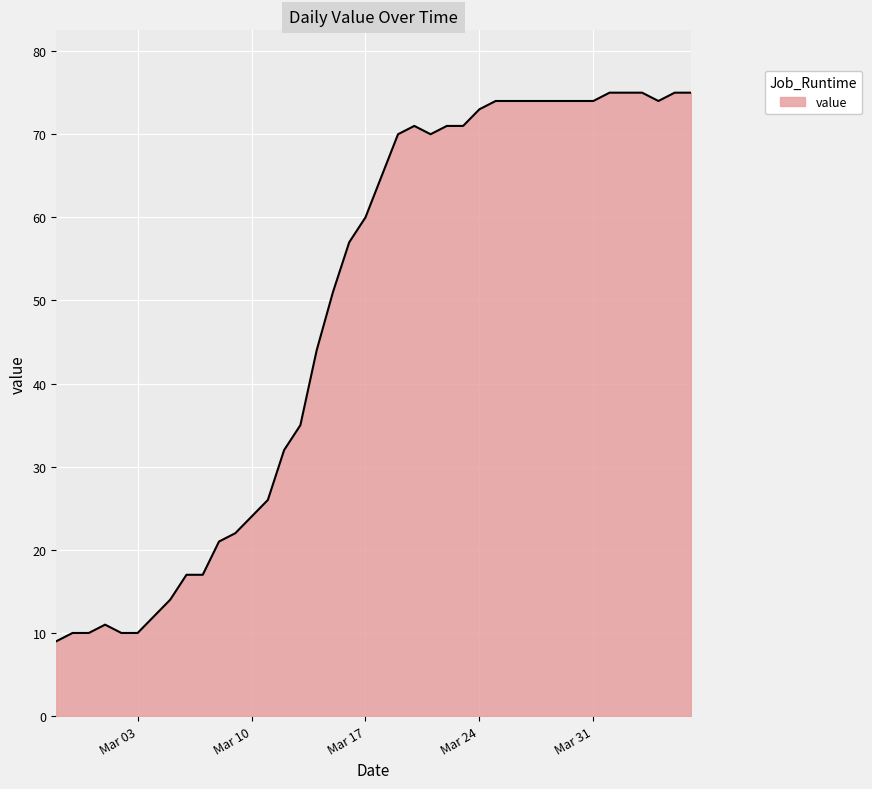

Count the number of data series in this chart.

1